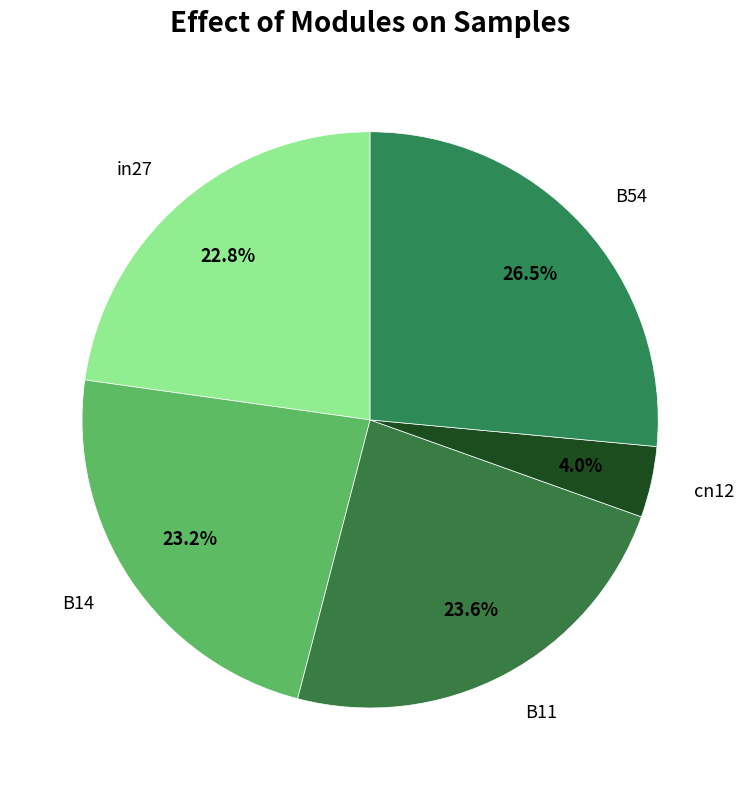

Is there any slice that represents more than half of the pie?

No